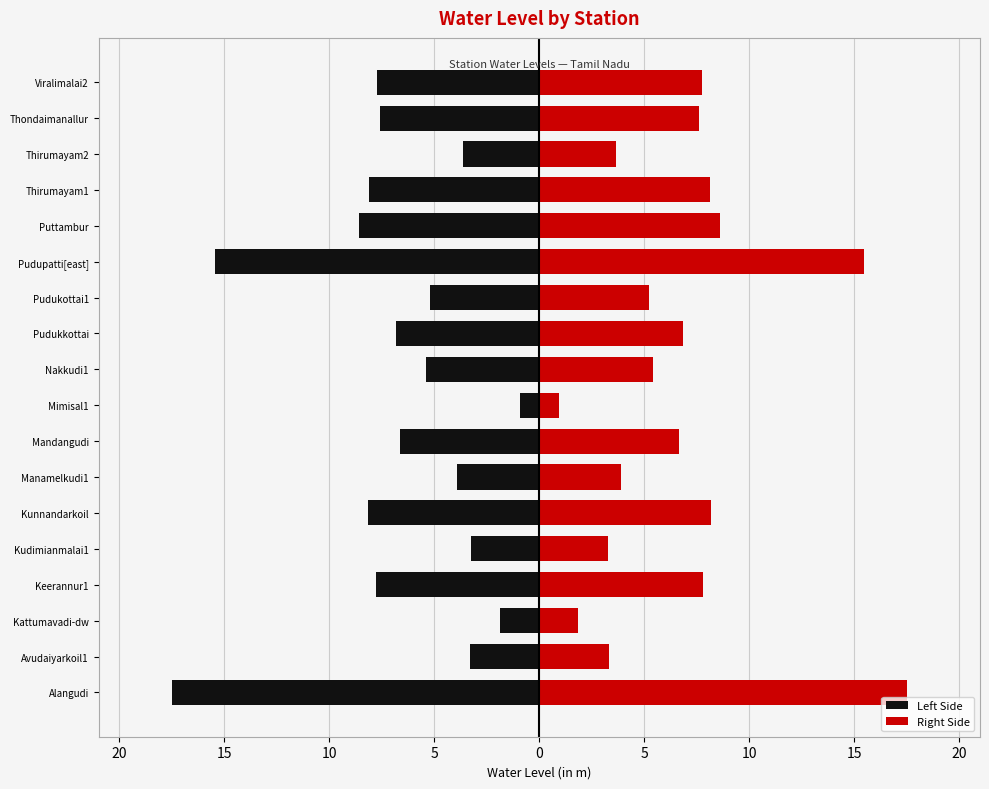

Reading left to right, transcribe all the data shown in this chart.

Left Side: -17.5	-3.3	-1.9	-7.8	-3.2	-8.2	-3.9	-6.6	-0.9	-5.4	-6.8	-5.2	-15.5	-8.6	-8.1	-3.7	-7.6	-7.8
Right Side: 17.5	3.3	1.9	7.8	3.2	8.2	3.9	6.6	0.9	5.4	6.8	5.2	15.5	8.6	8.1	3.7	7.6	7.8